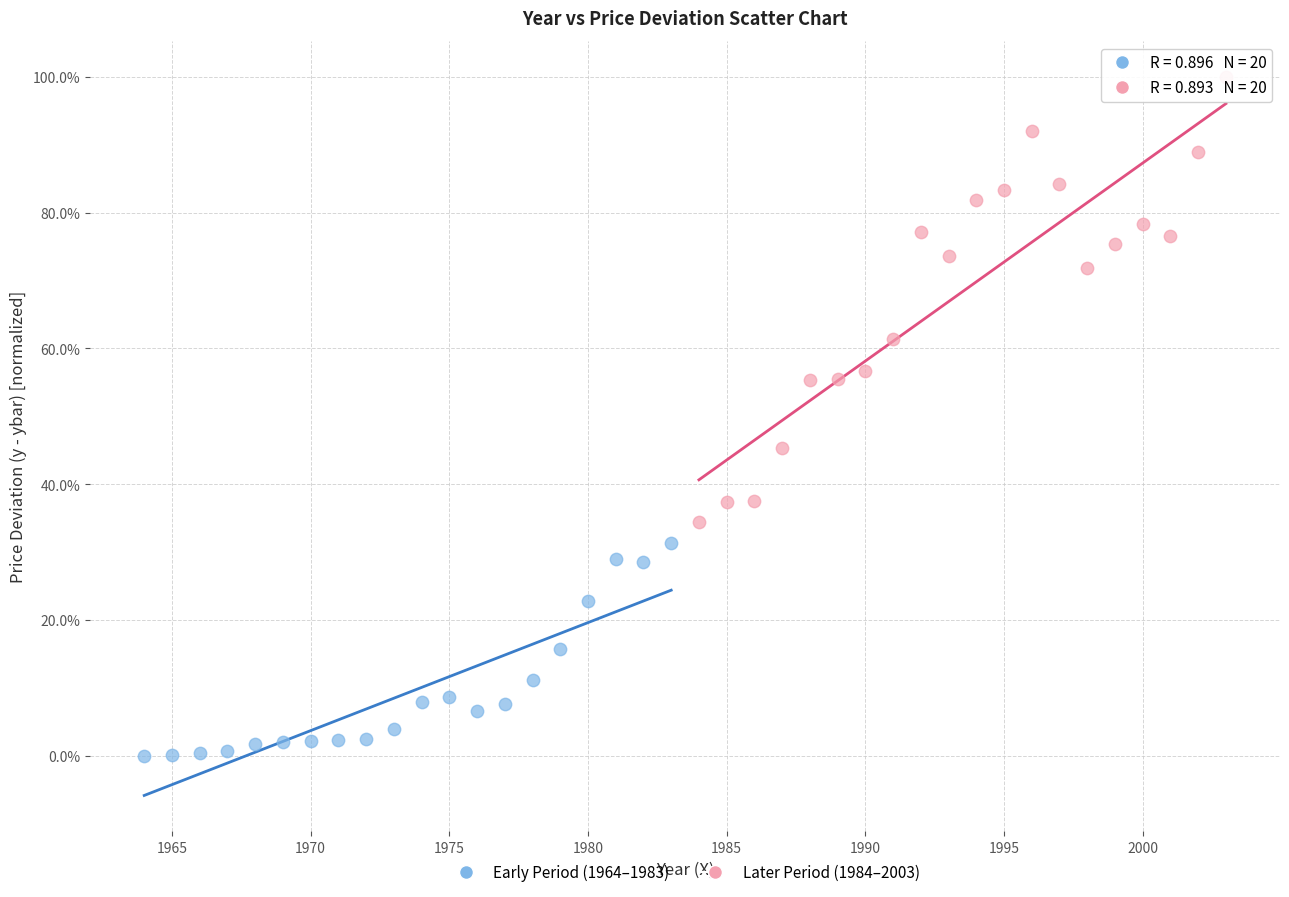

Which series contains the highest Y value?

Later Period (1984–2003)